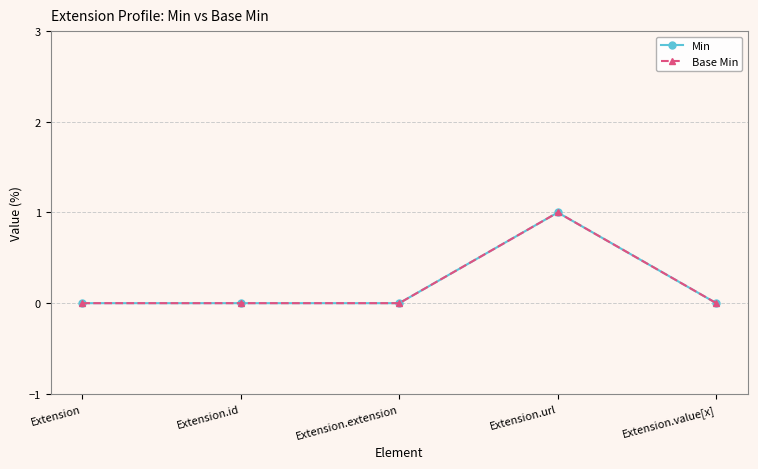

Does the chart have visible grid lines?

Yes